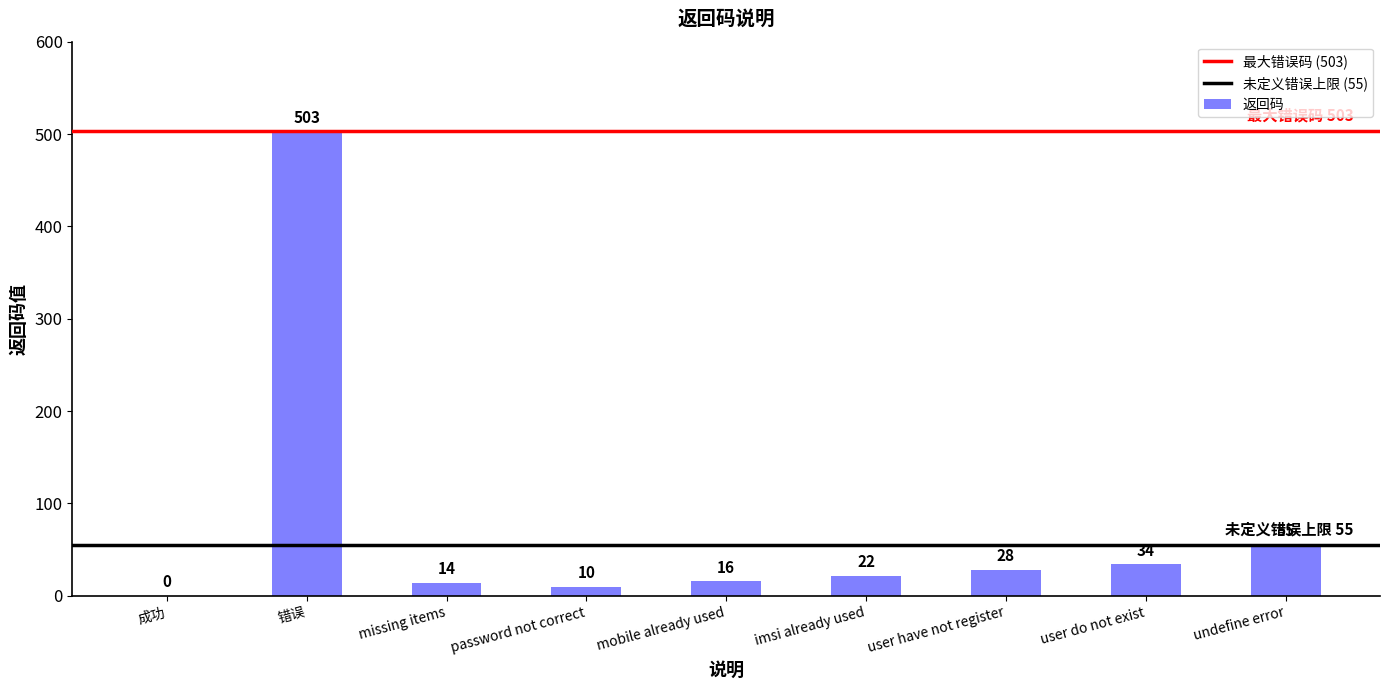

At which category does the chart reach its peak across all series?

错误